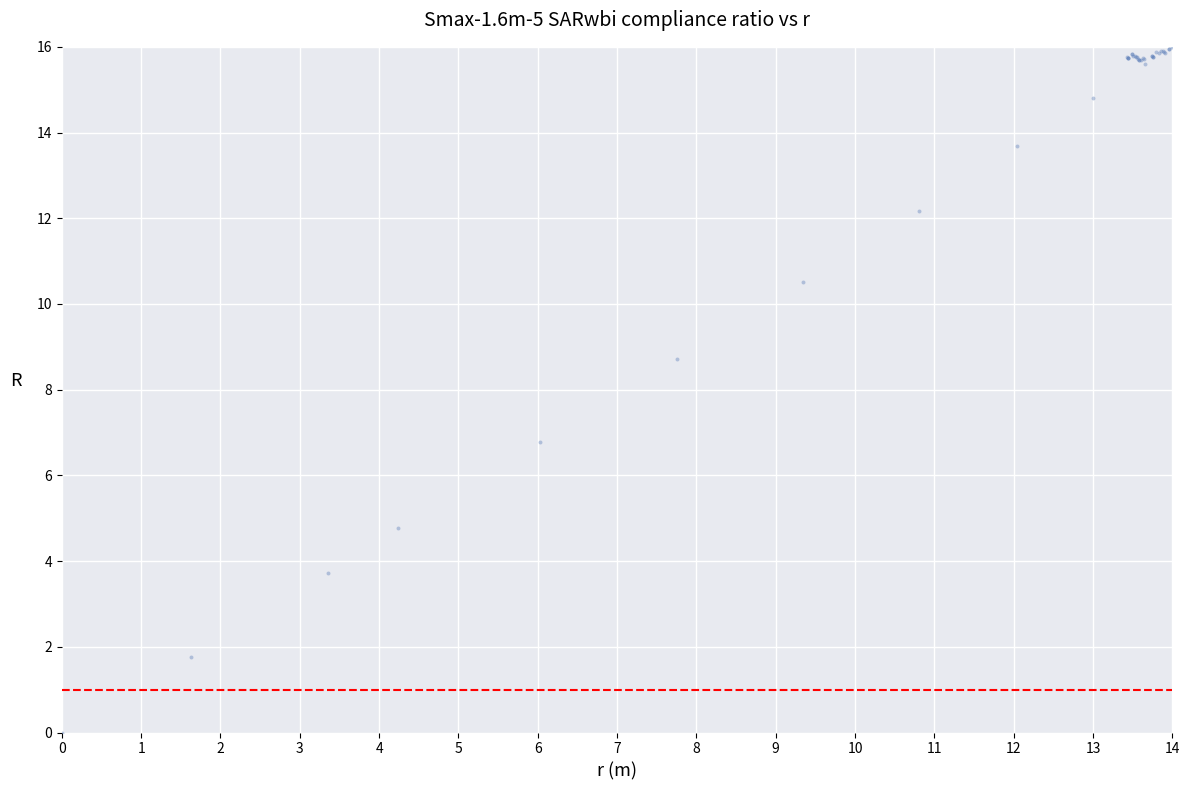

What Y value in the scatter plot is closest to 8?

8.7